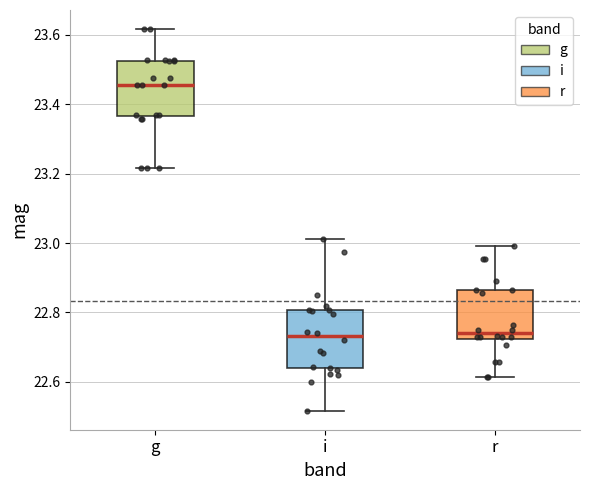

Which box has the highest median line?

g